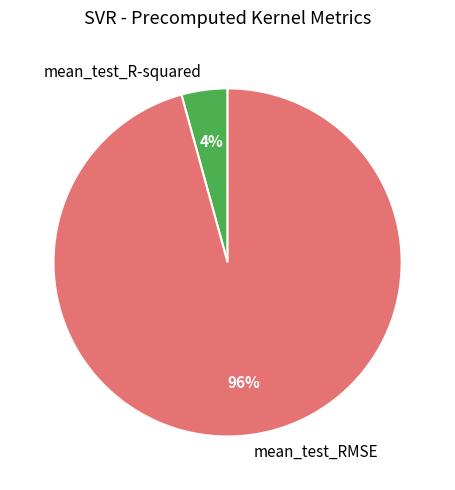

Which has a higher value, mean_test_R-squared or mean_test_RMSE?

mean_test_RMSE